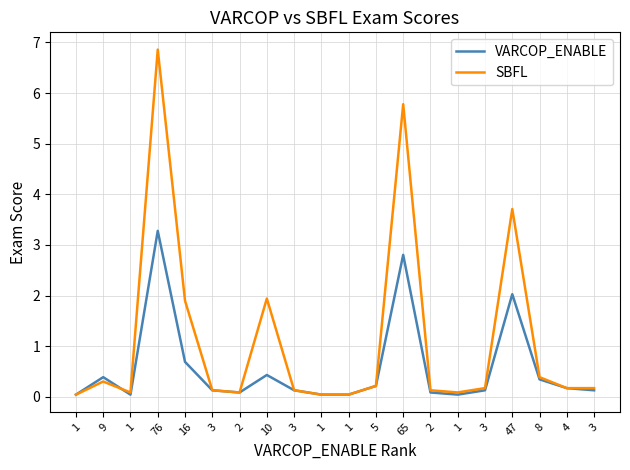

How many times do VARCOP_ENABLE and SBFL cross each other?

1